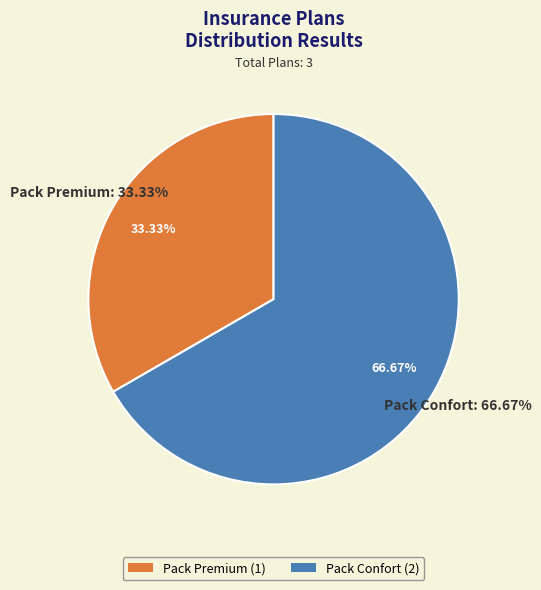

To the nearest percent, what is the difference between the Pack Confort and Pack Premium slice percentages?

33%